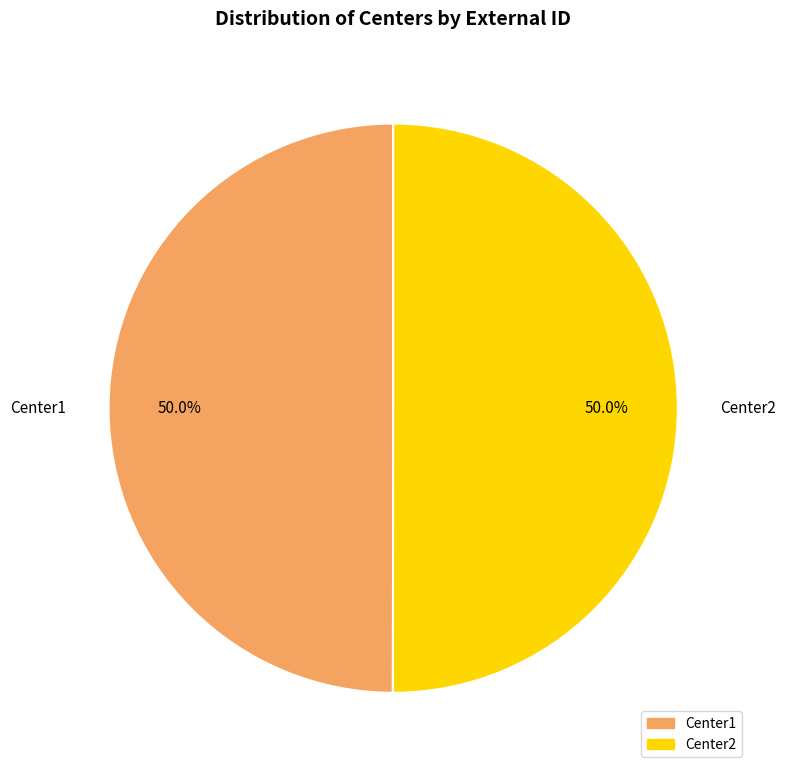

Is it true that Center2 is 61% of the pie?

False